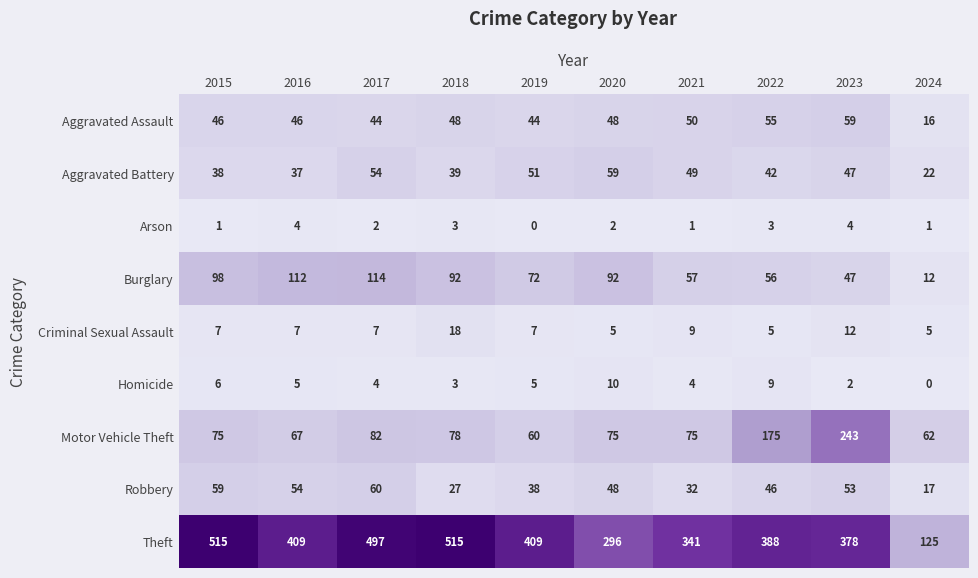

How many data points in Burglary are less than 92?

5